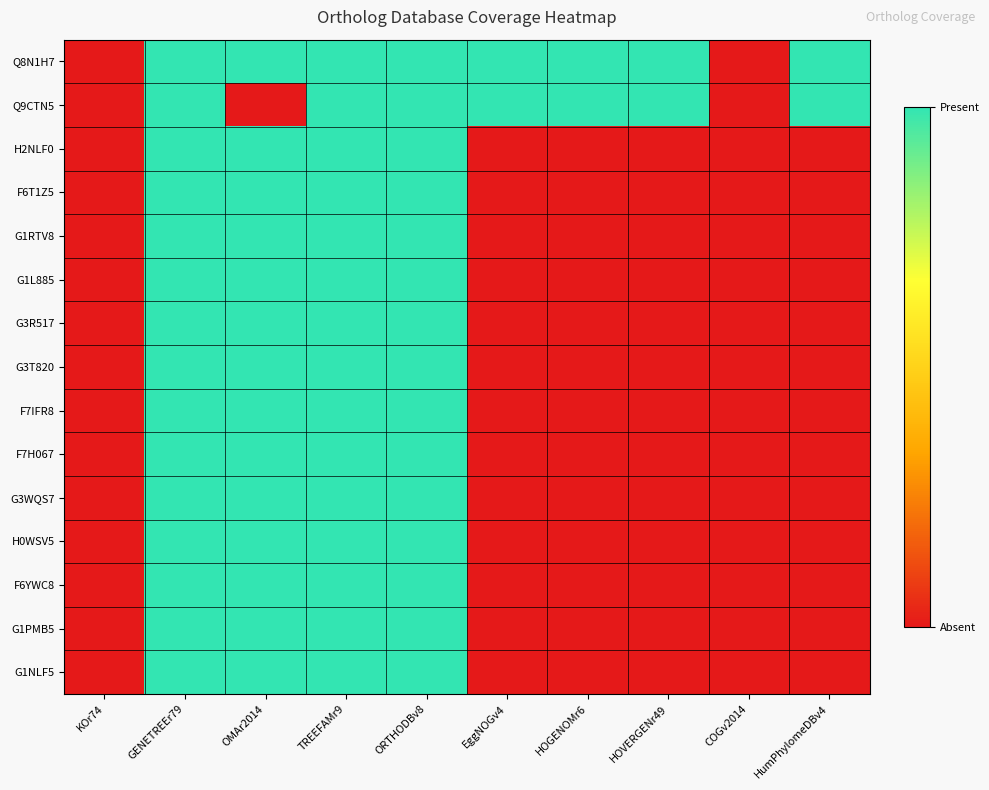

Which series has the widest spread of values?

Q8N1H7